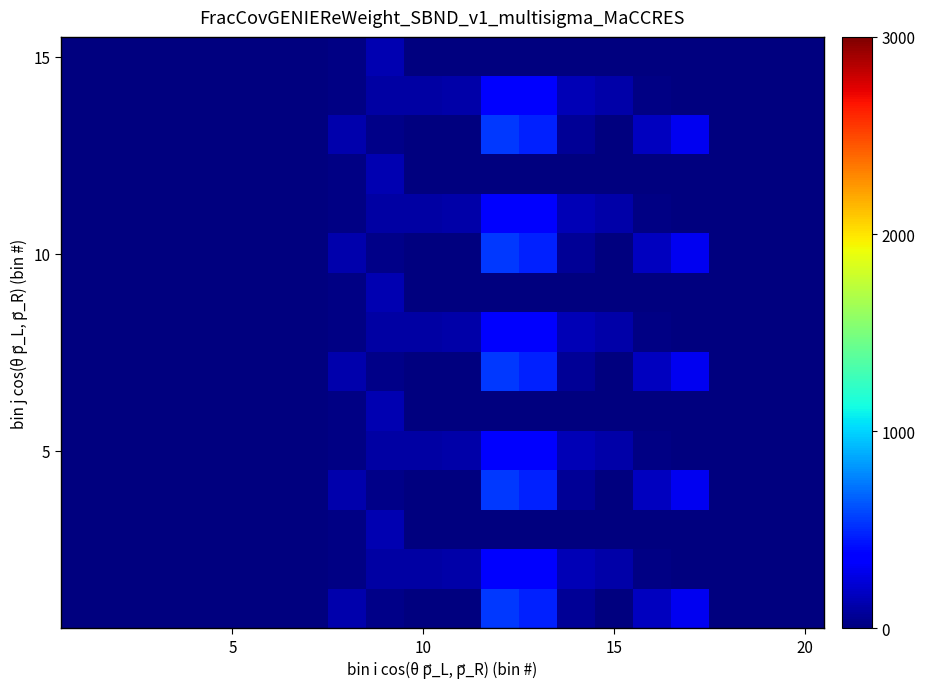

At how many categories does at least one series exceed 204?

3